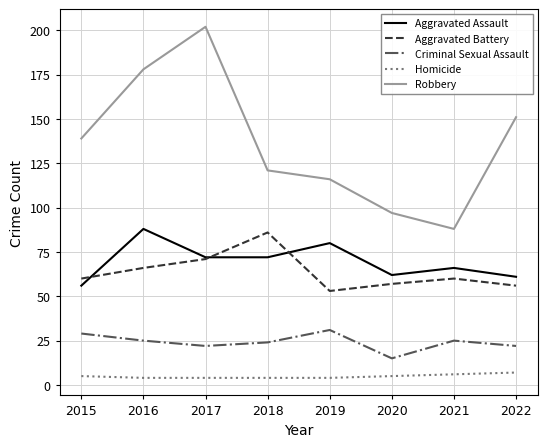

At which category is the sum across all series the highest?

2017